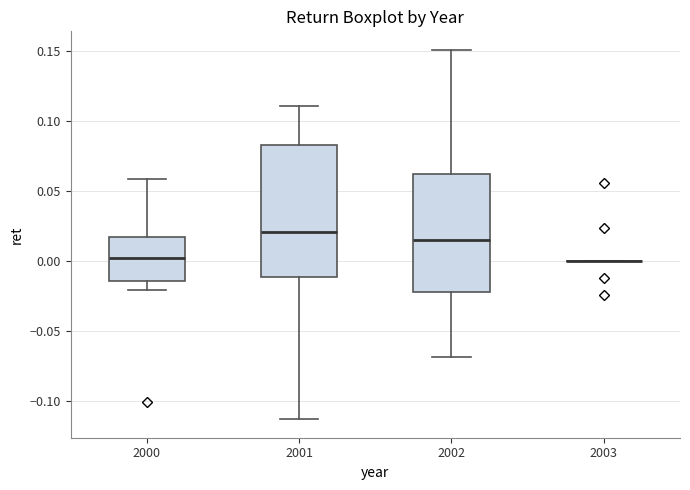

Which box is the tallest, from its lower edge to its upper edge?

2001